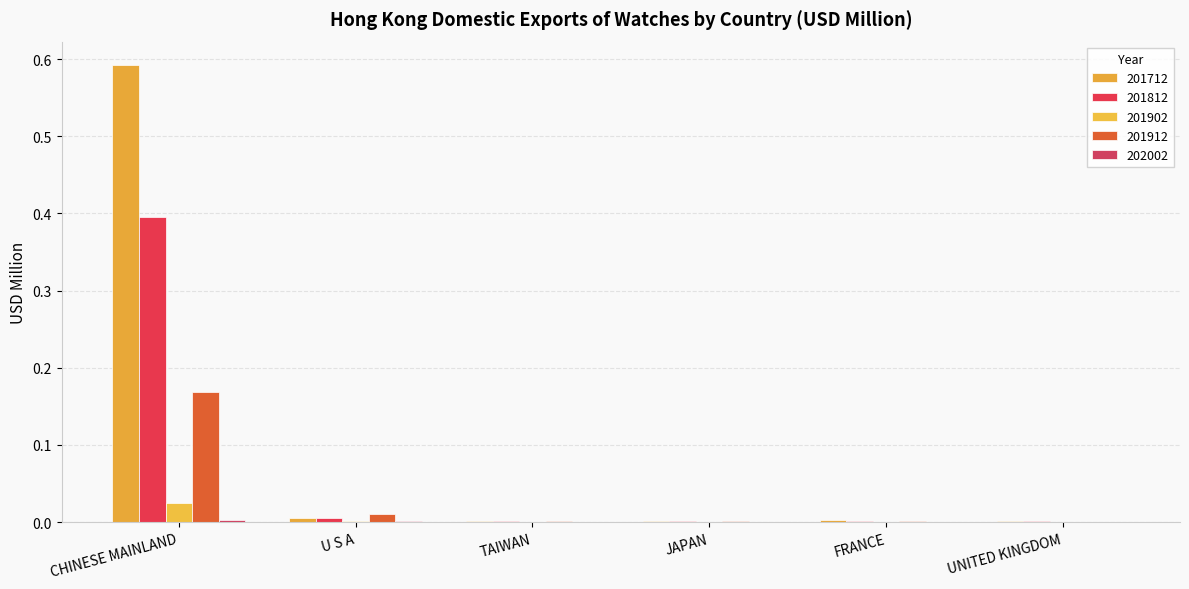

Which label corresponds to the smallest value in the chart?

TAIWAN